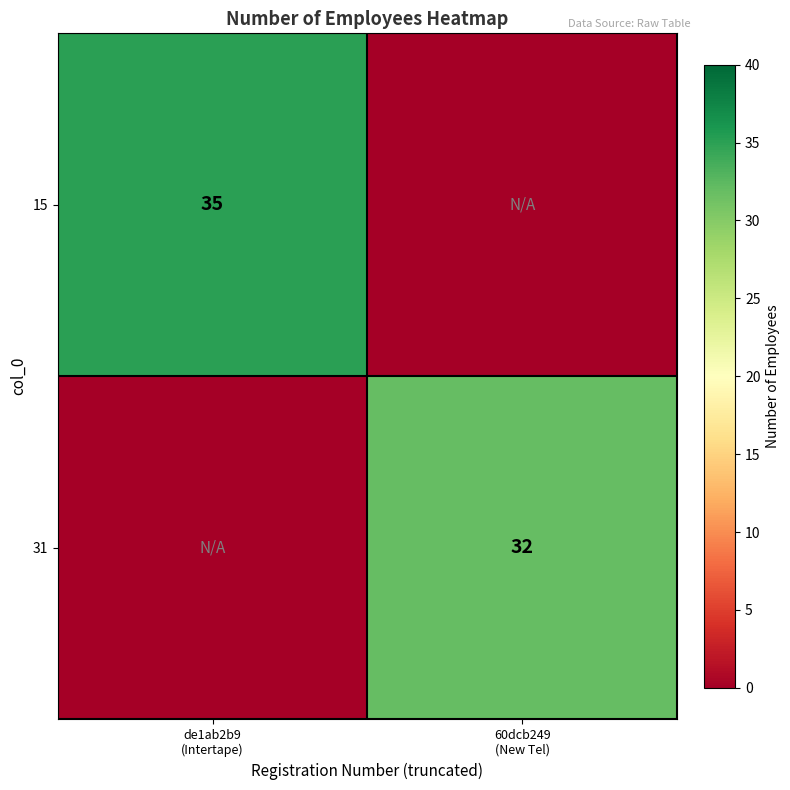

Is it true that 15 equals 35 at de1ab2b9 (Intertape)?

True